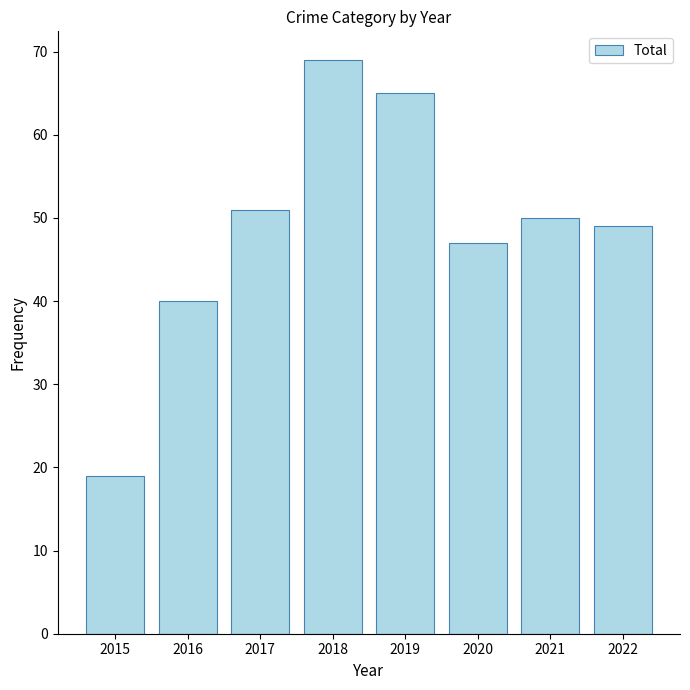

The chart shows a value of 51 at 2017. True or false?

True